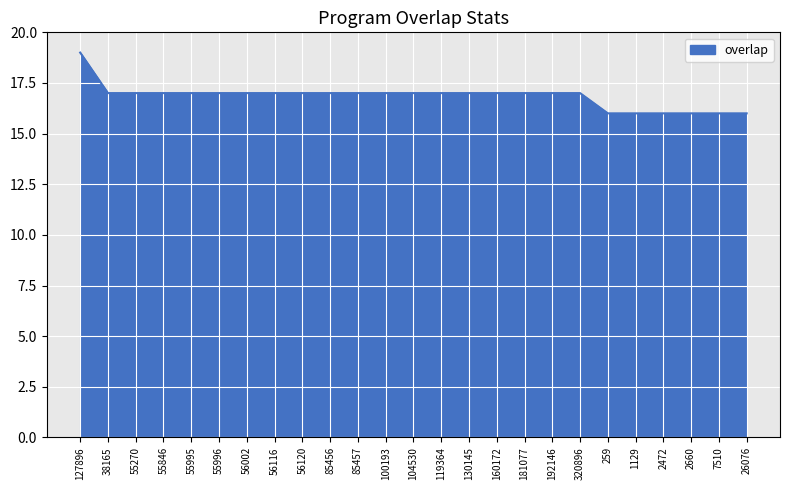

What position from the left is 55996?

6